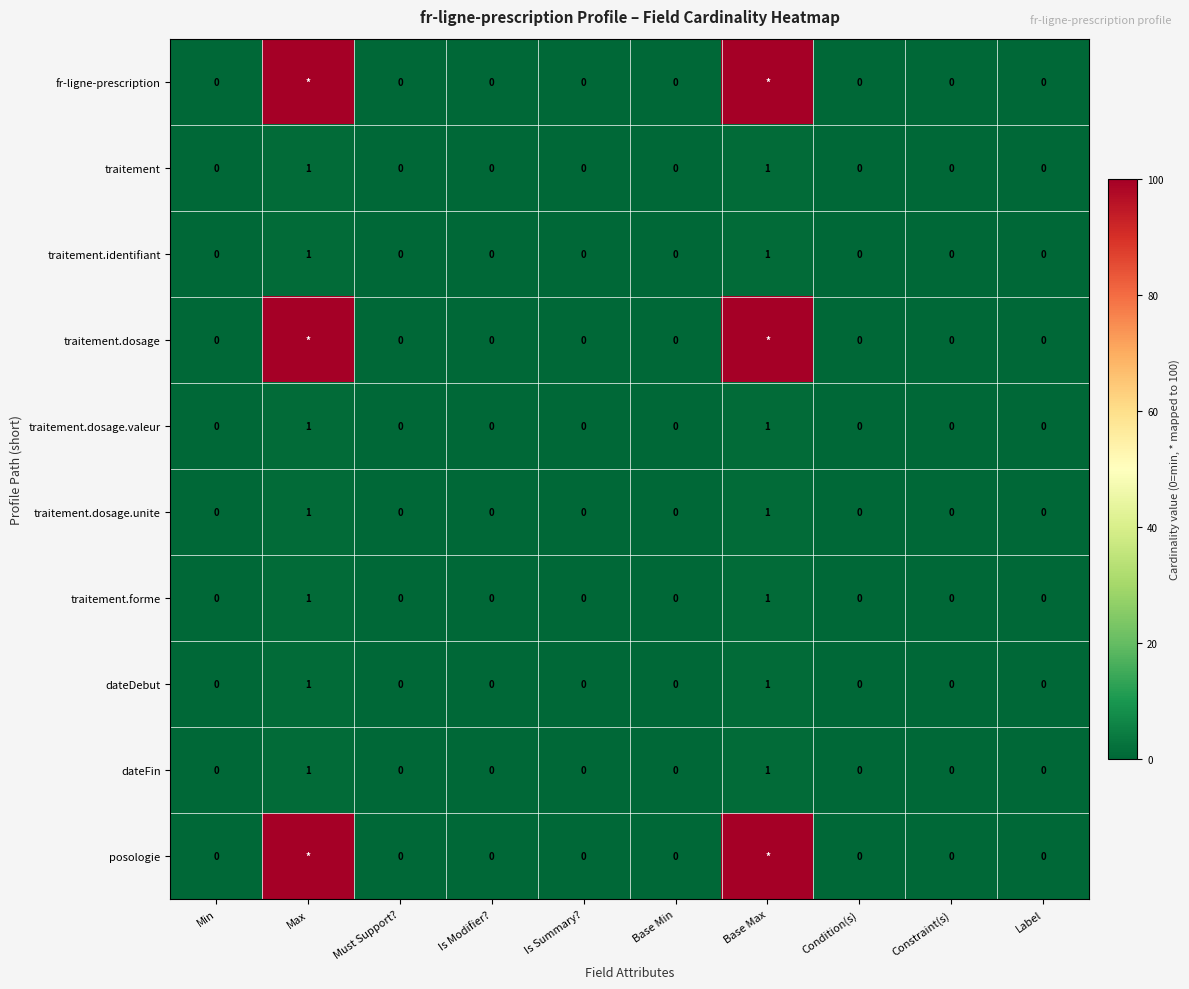

Between Condition(s) and Must Support?, which is larger?

Condition(s)